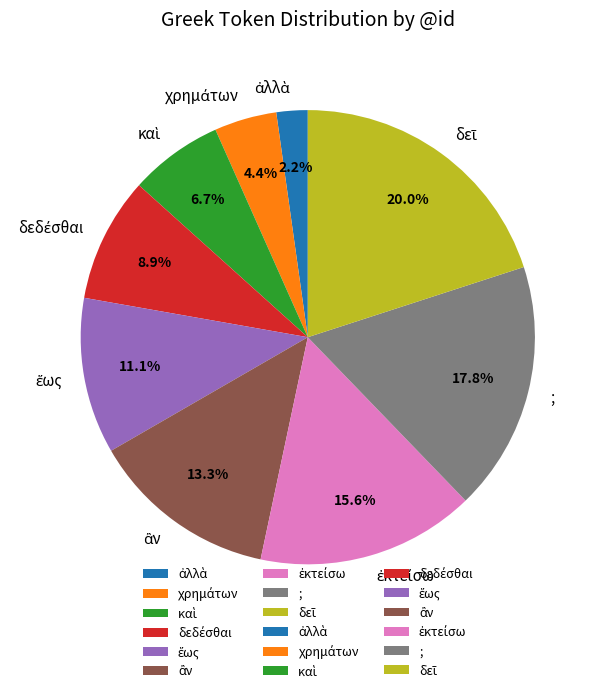

Is there any slice that represents more than half of the pie?

No